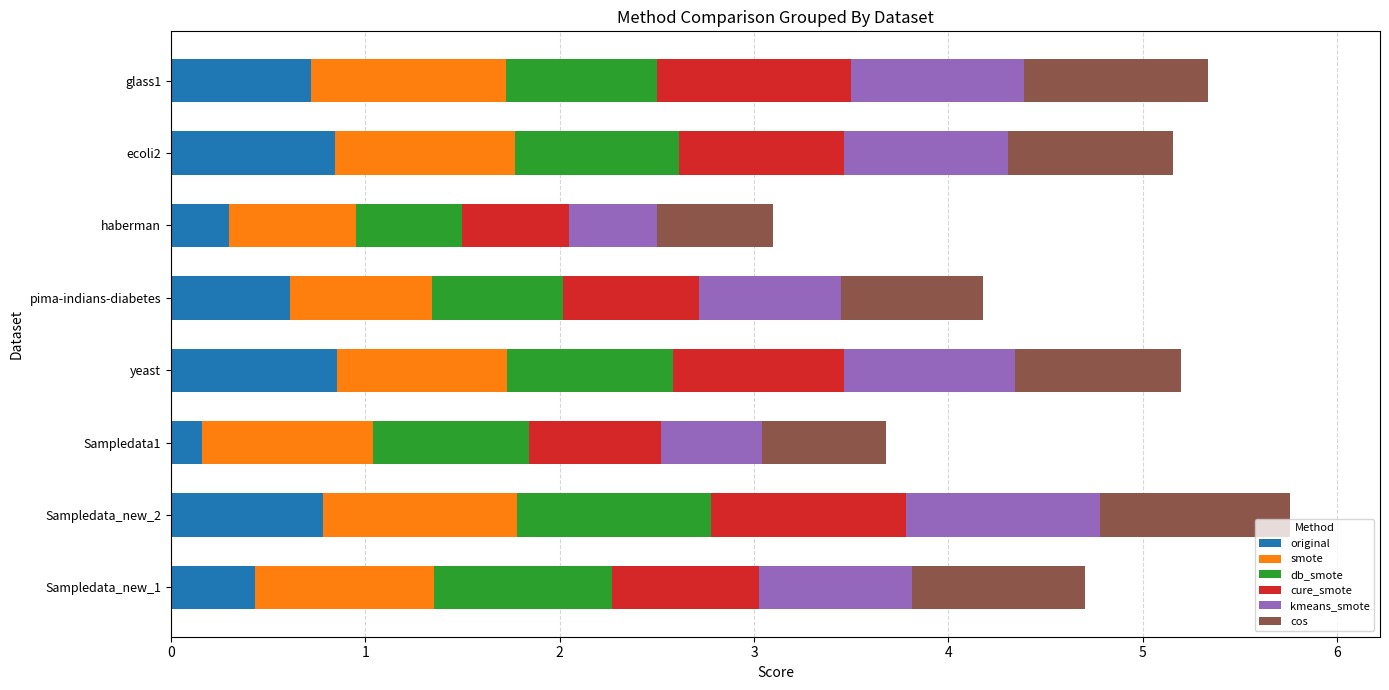

At which label does original reach its minimum?

Sampledata1